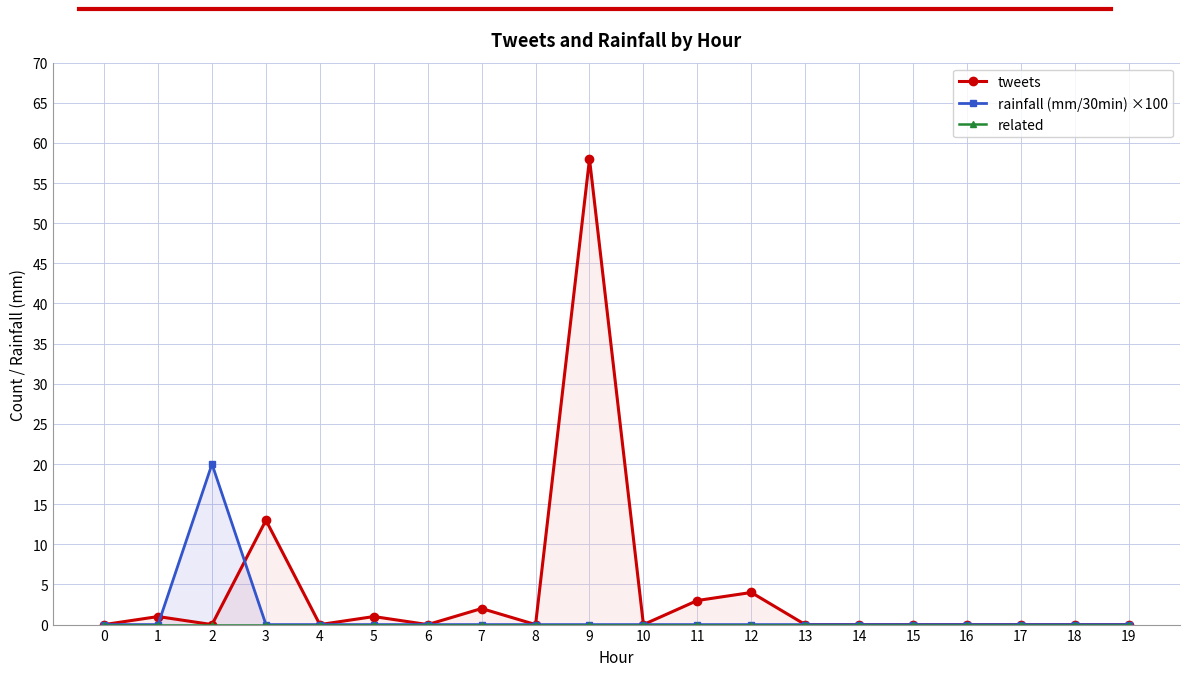

Rank the series by their average value, from highest to lowest.

tweets, rainfall (mm/30min) ×100, related